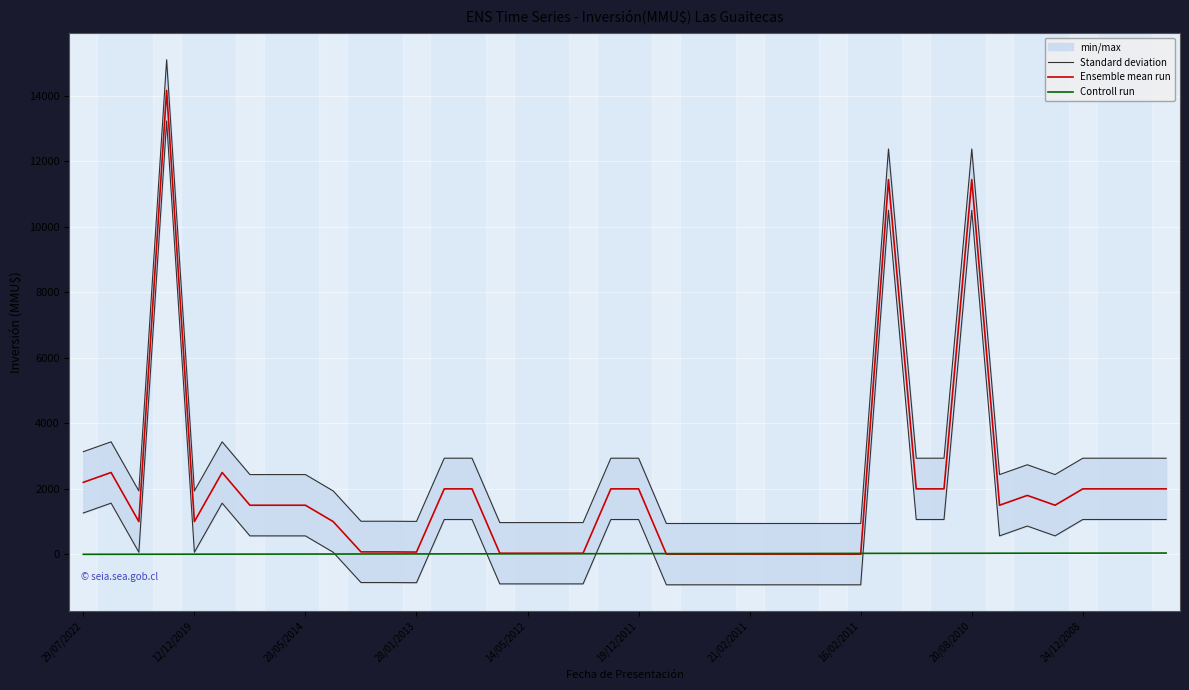

True or false: Ensemble mean run has a value of 2000 at 24/12/2008.

True